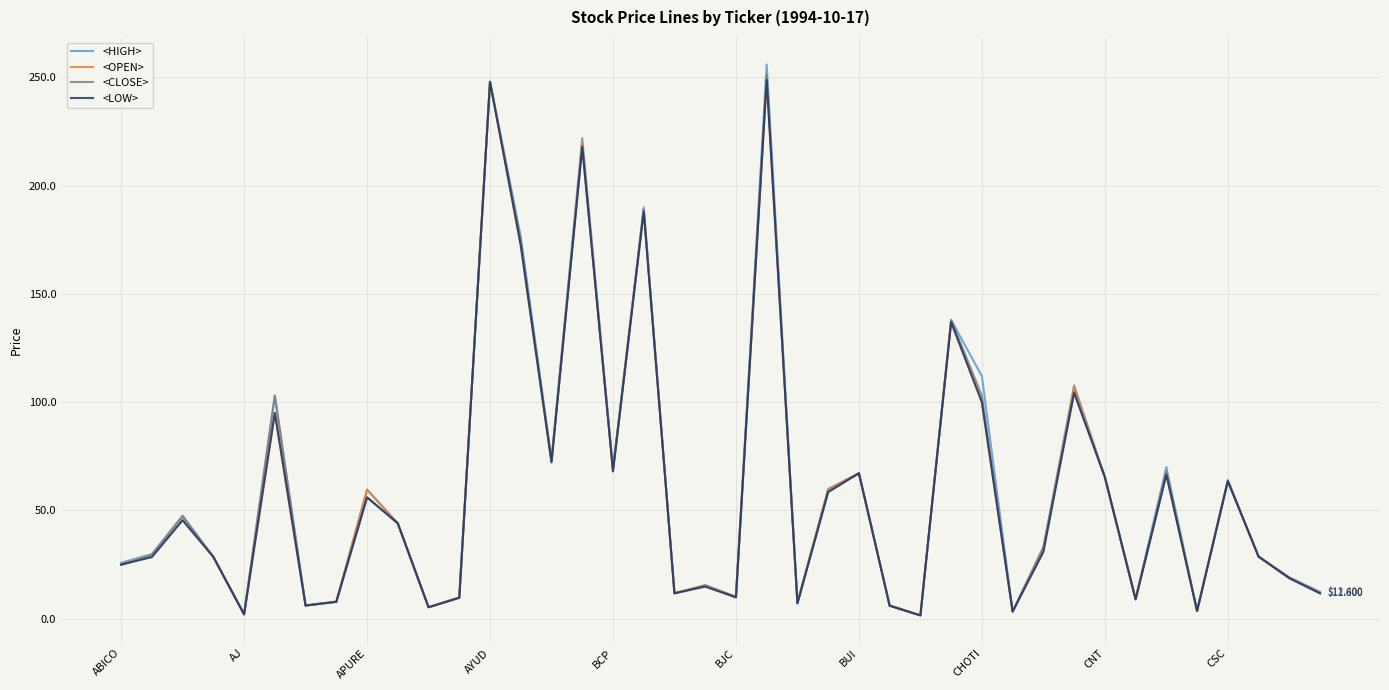

What is the average value of the <OPEN> series?

60.0